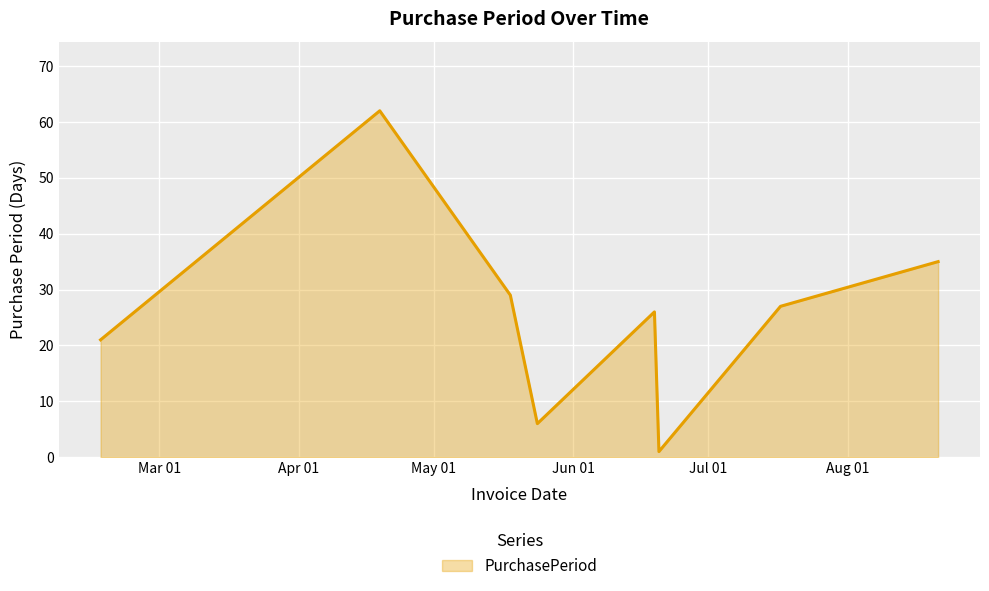

True or false: the data has more than 2 interior local peaks.

False